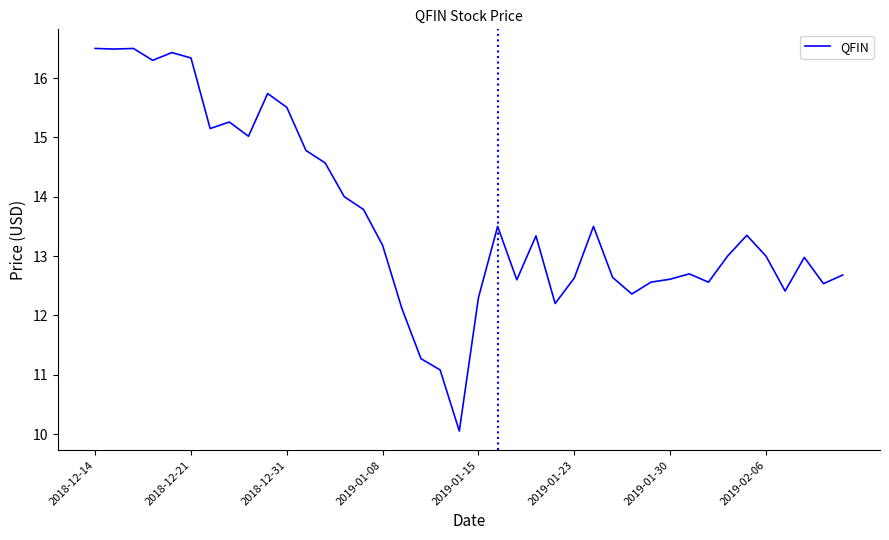

What is the greatest value displayed?

16.5